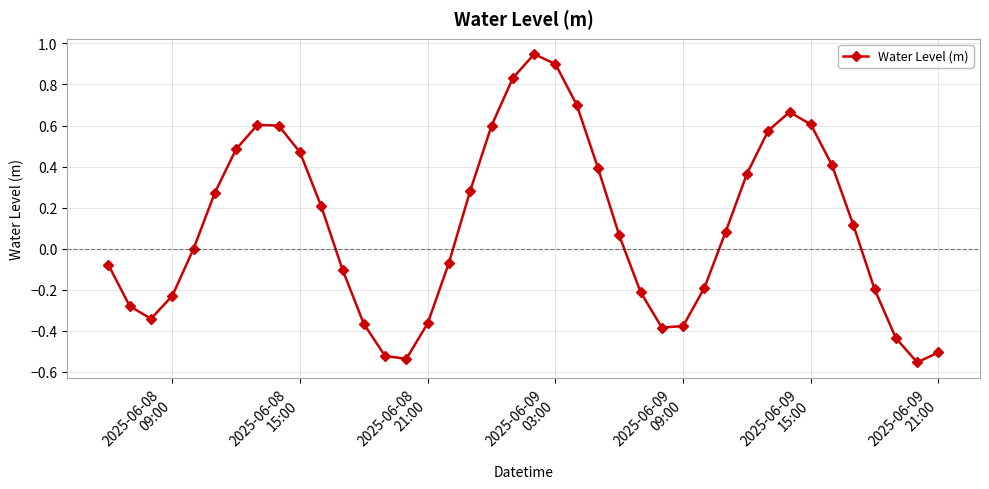

How many interior local peaks (higher than both neighbors) does the data have?

3